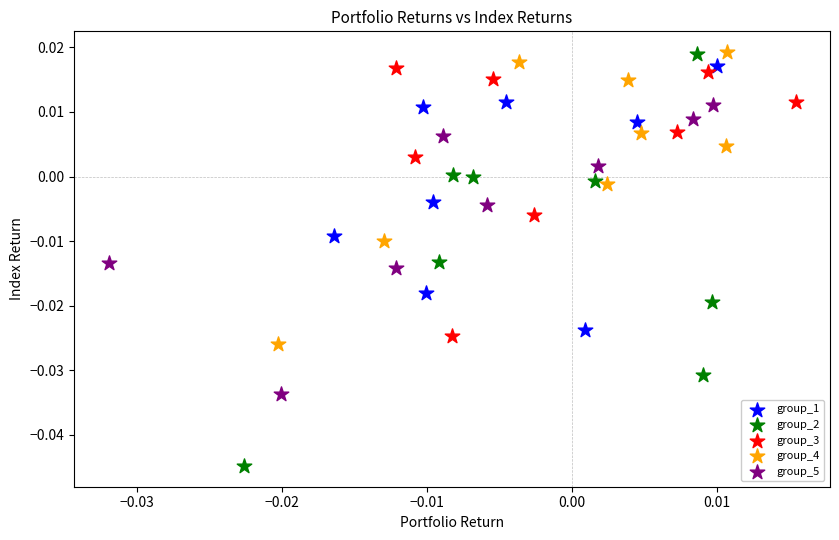

Which series reaches the minimum Y coordinate?

group_2